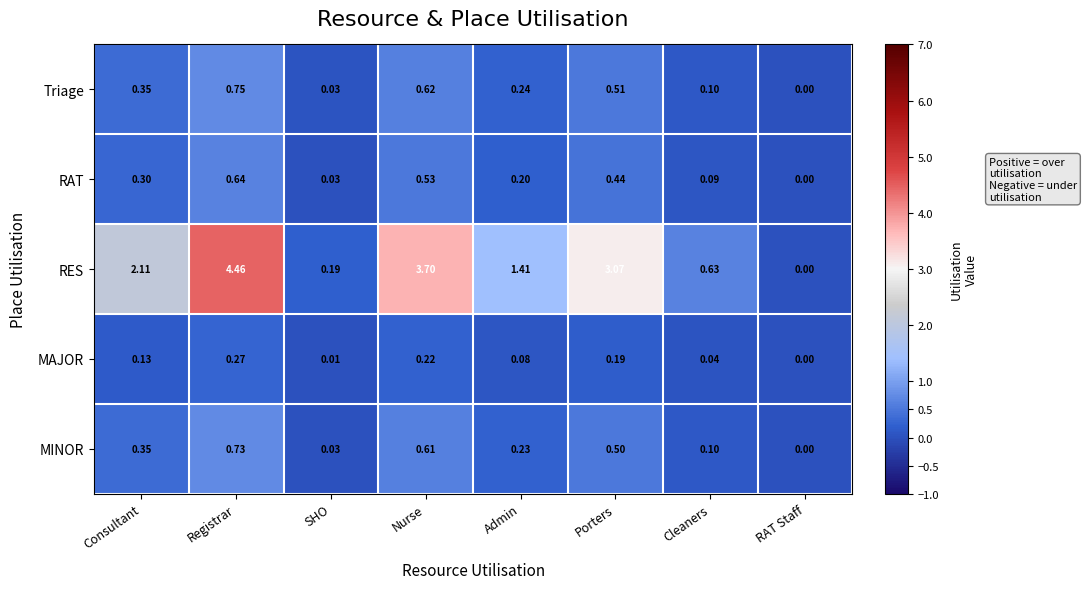

Between Admin and Cleaners, which series saw the biggest shift?

RES